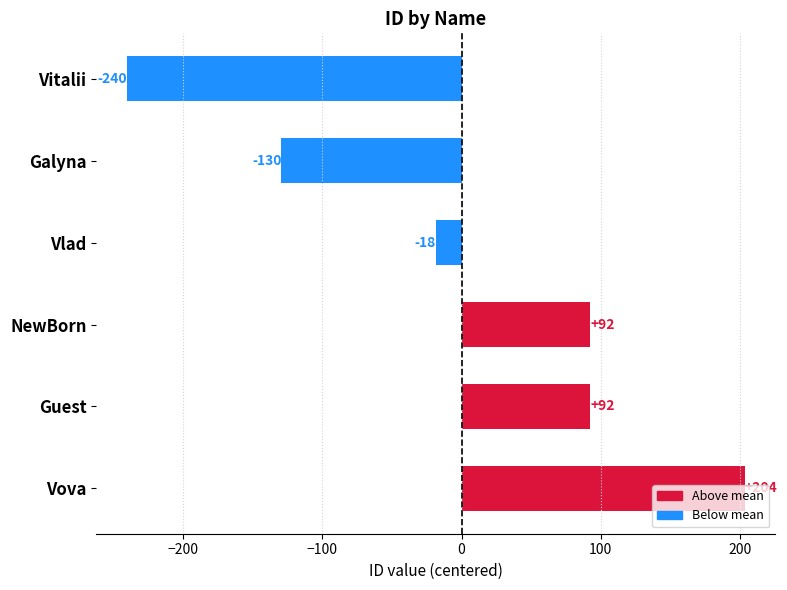

True or false: the data shows -240.5 at Vitalii.

True